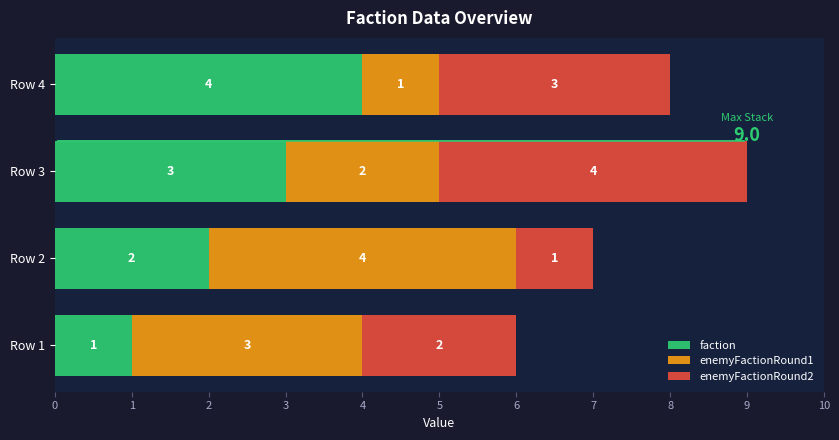

The value of faction at Row 2 is 2. True or false?

True